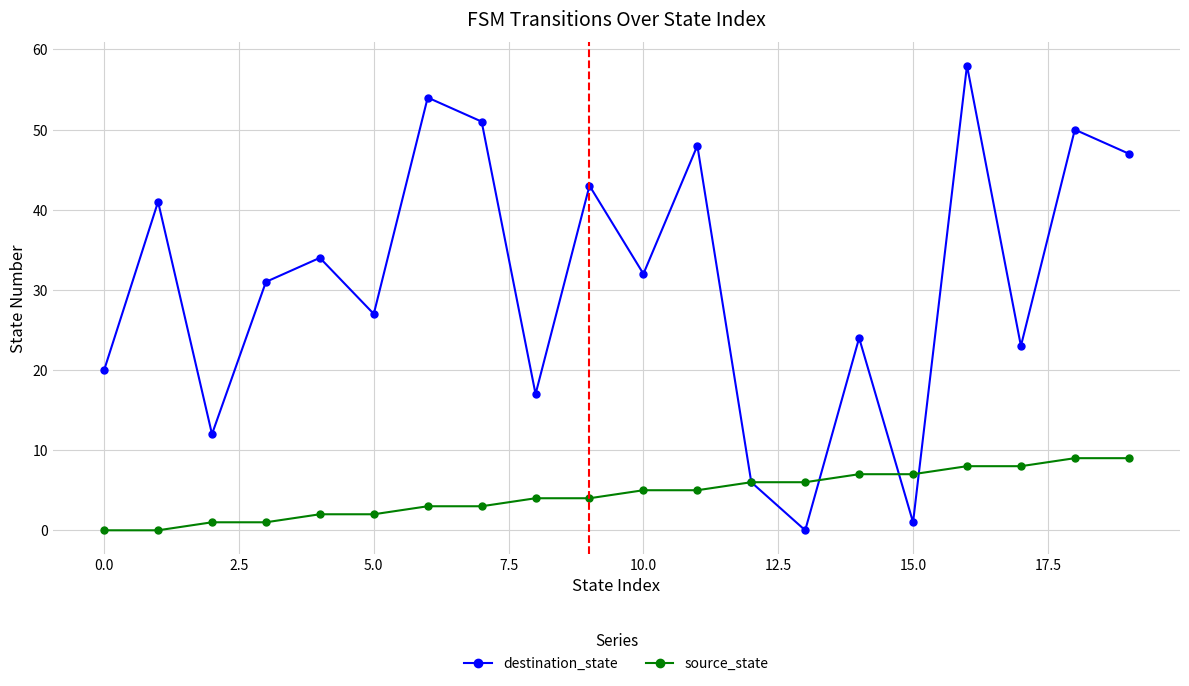

True or false: source_state and destination_state intersect in this chart.

True